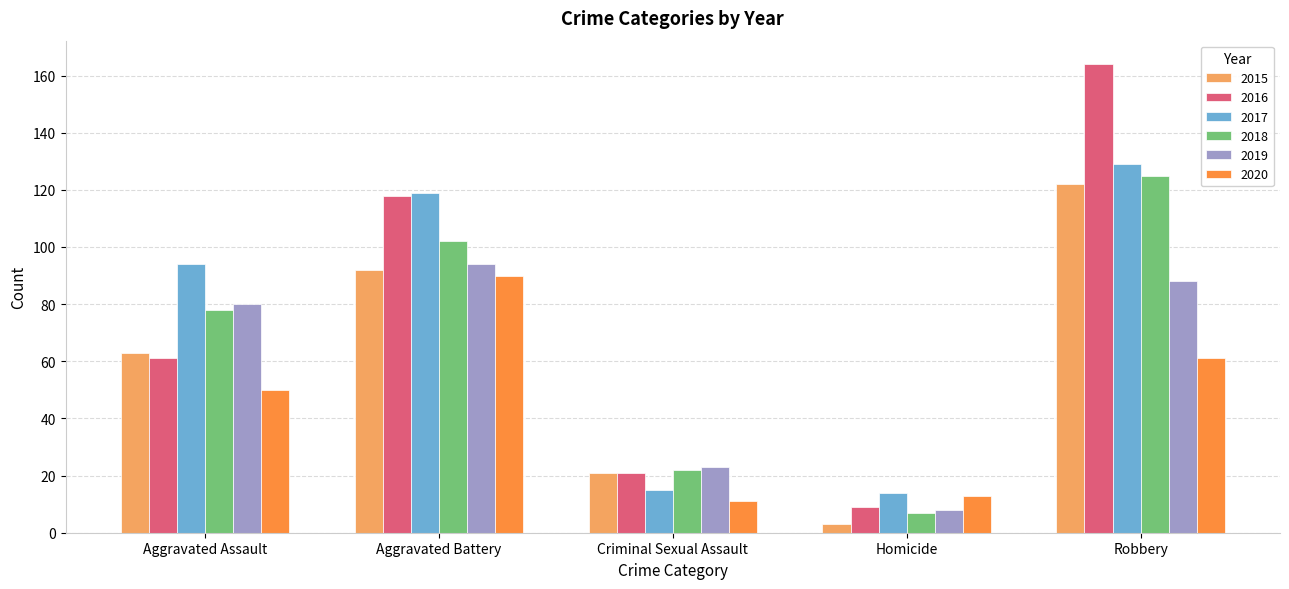

Does the chart contain any negative values?

No